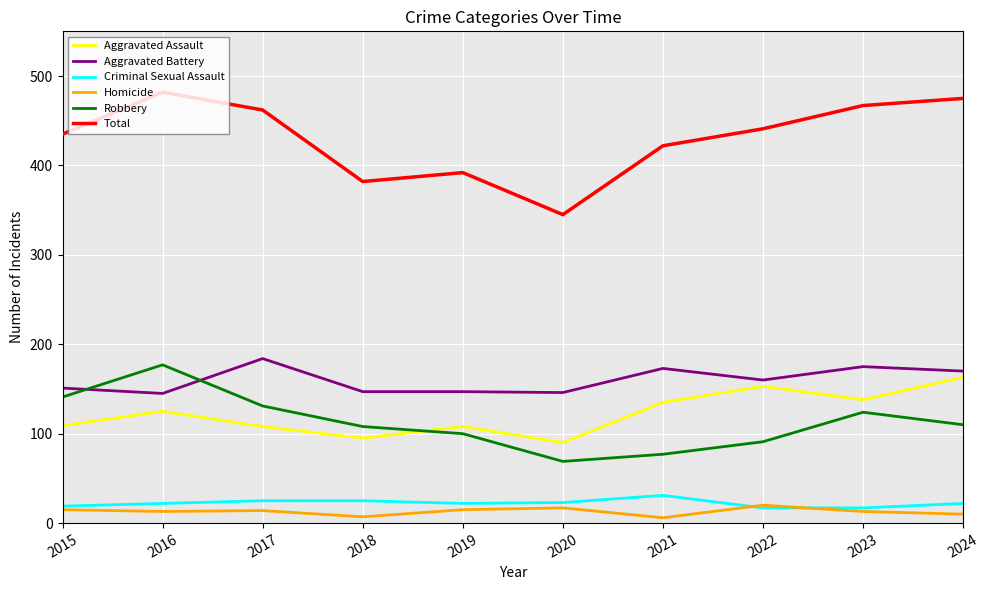

True or false: Aggravated Assault and Criminal Sexual Assault cross at least once.

False